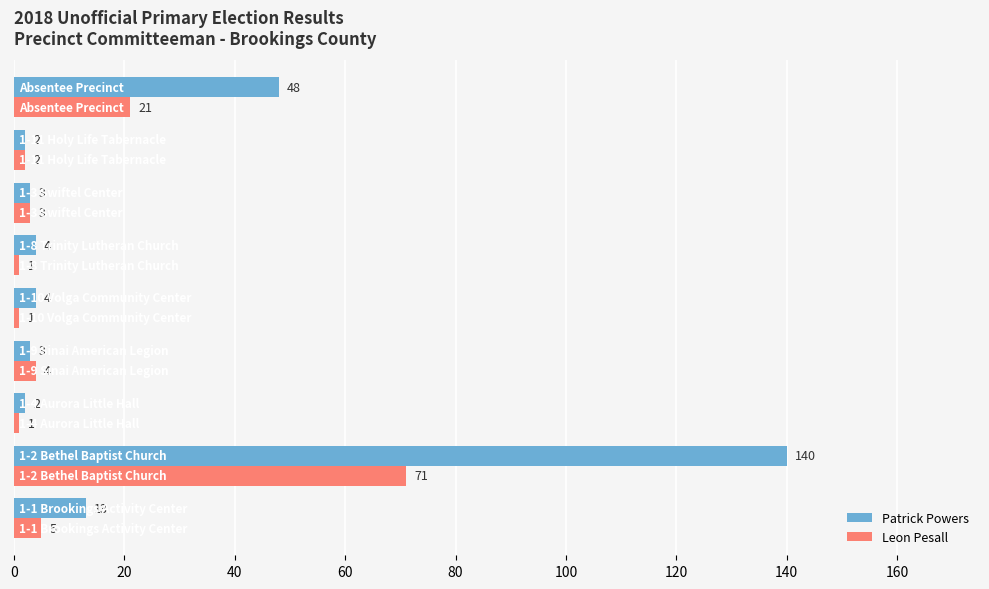

At how many categories does at least one series exceed 136?

1